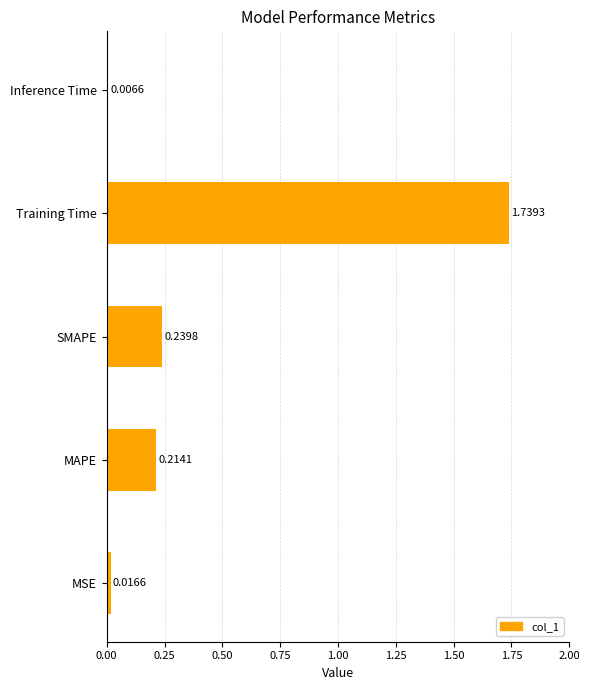

What is the change in value from MAPE to Training Time?

+1.5